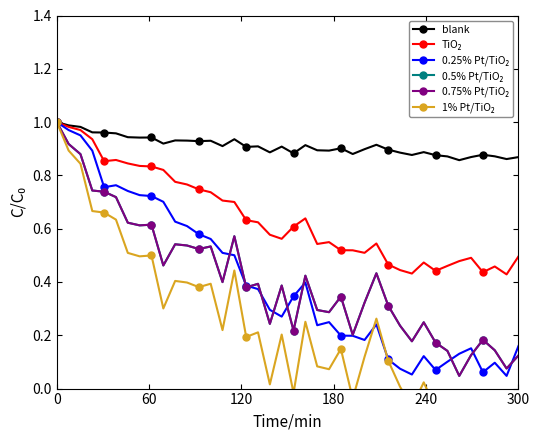

What are all the series names shown in the legend?

blank, TiO₂, 0.25% Pt/TiO₂, 0.5% Pt/TiO₂, 0.75% Pt/TiO₂, 1% Pt/TiO₂